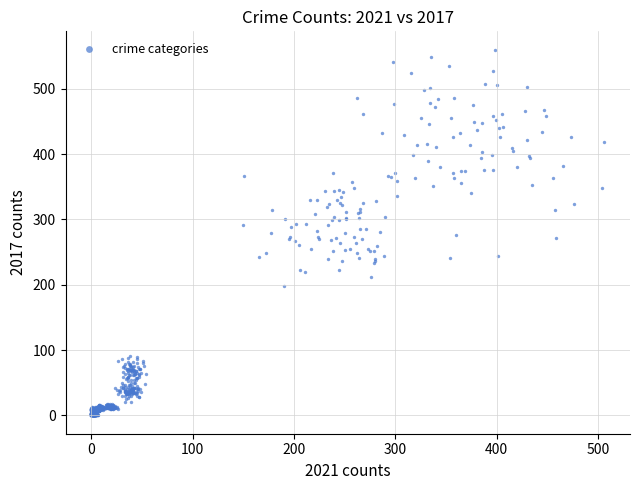

What is the range of X values (max minus min)?

506.1